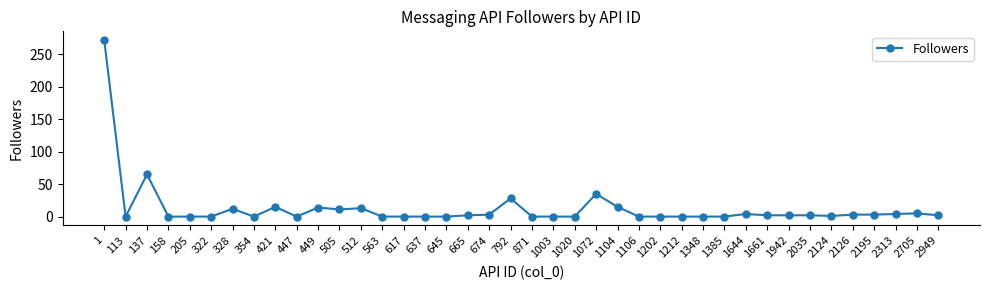

The value at 637 is 135. True or false?

False